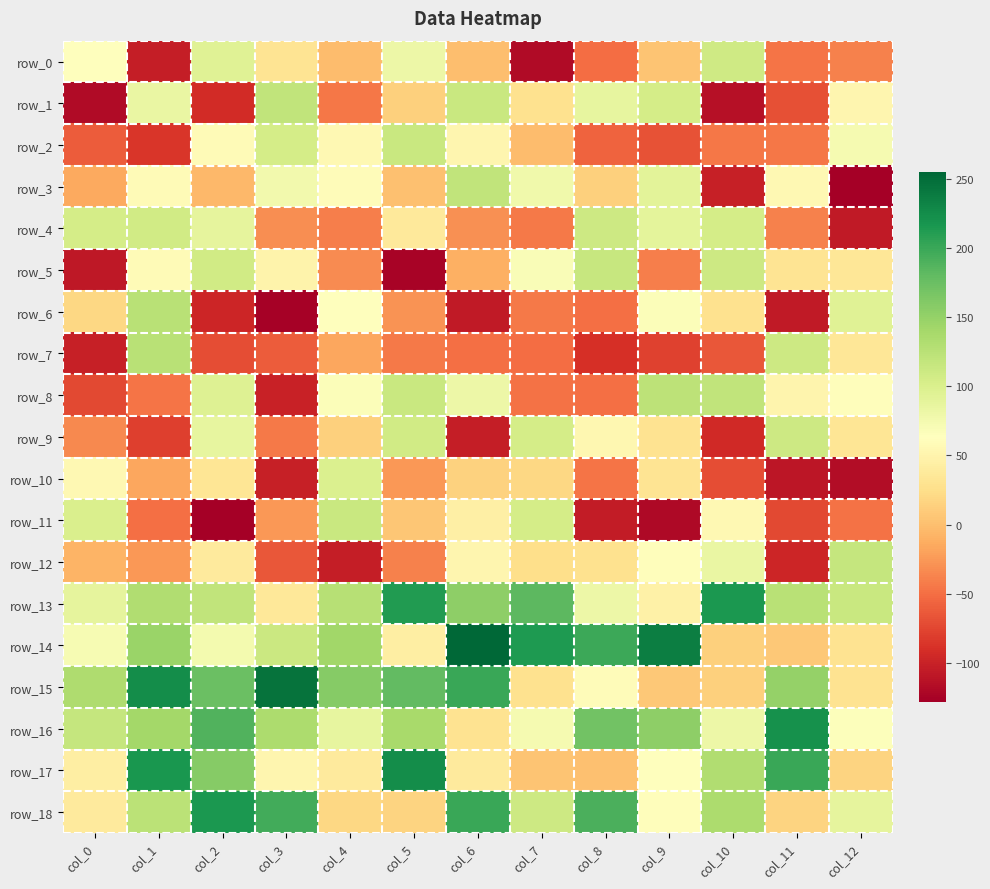

What is the difference between the highest and lowest values at col_6?

362